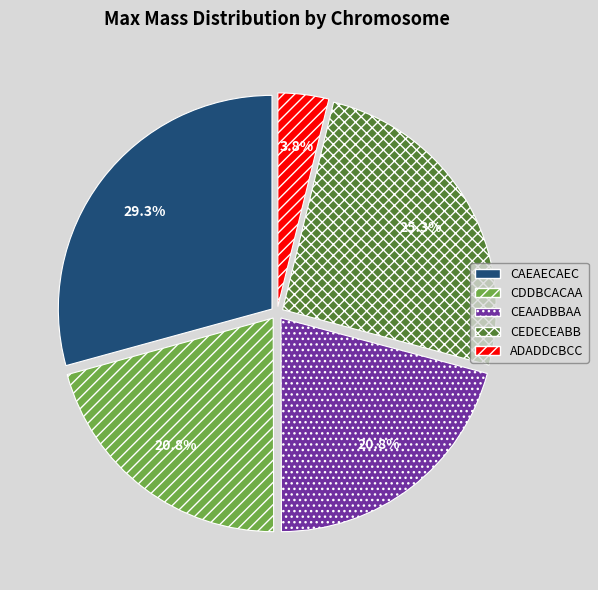

Does any single category account for the majority?

No